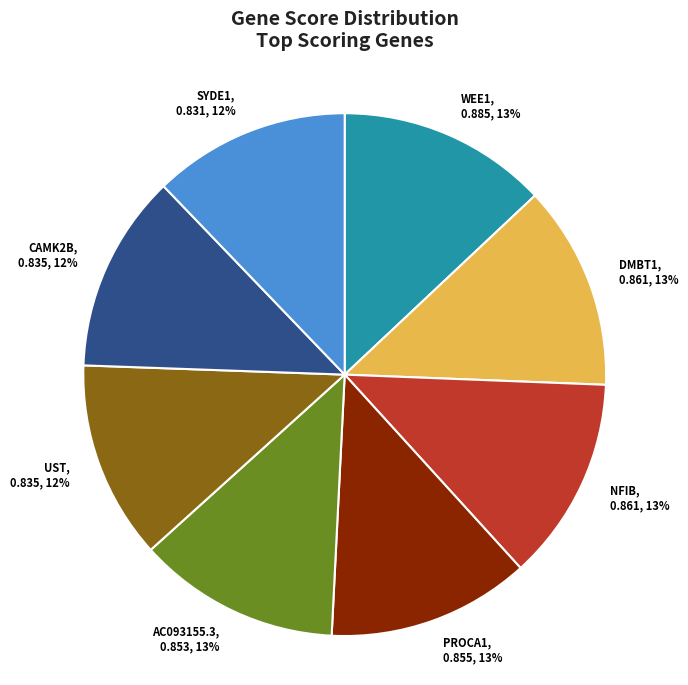

What percentage is the NFIB slice, to the nearest percent?

13%